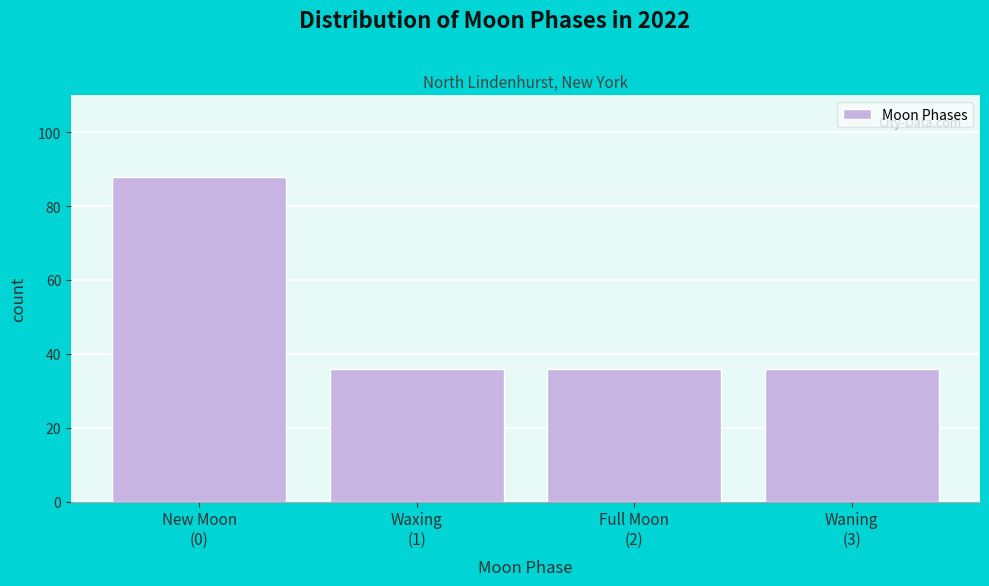

Reading right to left, extract all data points from this chart.

36	36	36	88